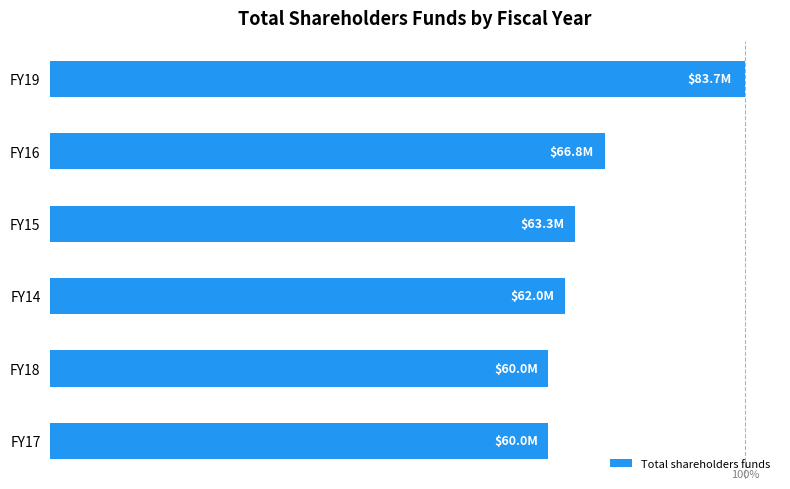

Rank the categories by value from highest to lowest.

FY19, FY16, FY15, FY14, FY18, FY17